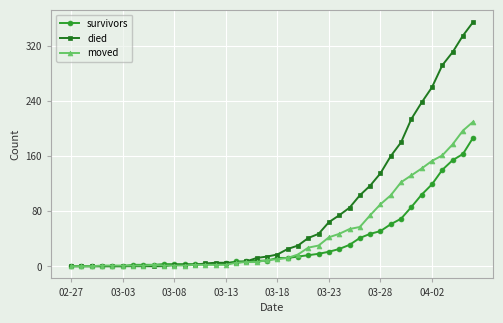

Which series has the widest spread of values?

died